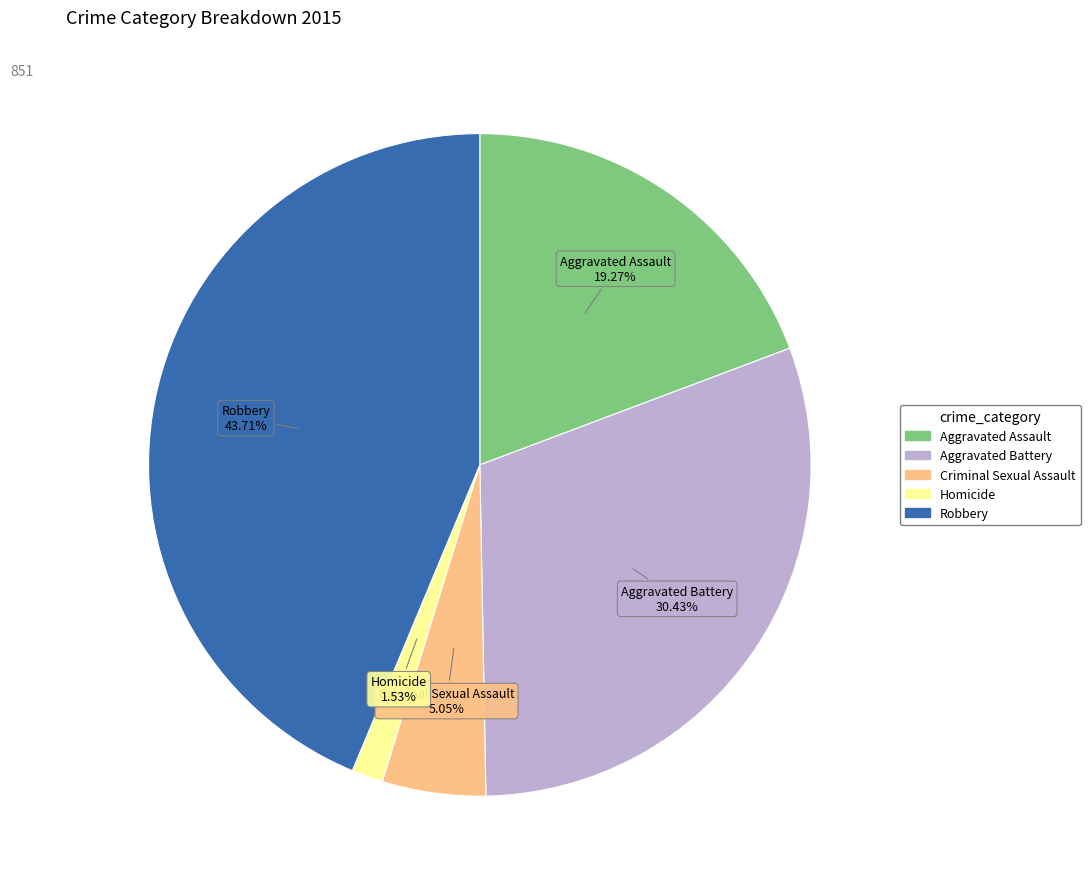

Between Robbery and Aggravated Battery, which is larger?

Robbery